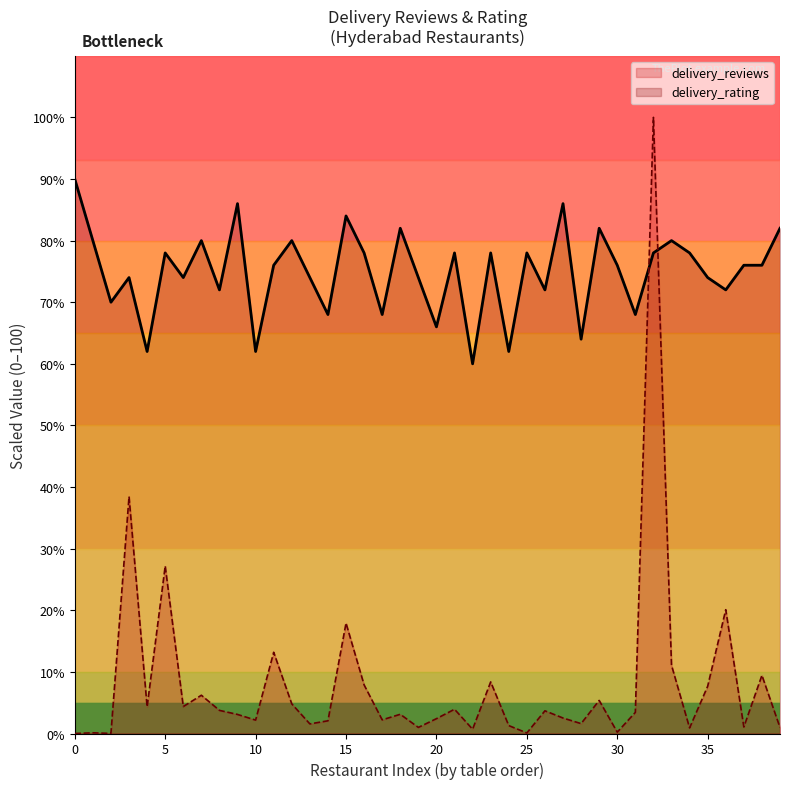

The delivery_reviews series shows 3.0 at 36. True or false?

False